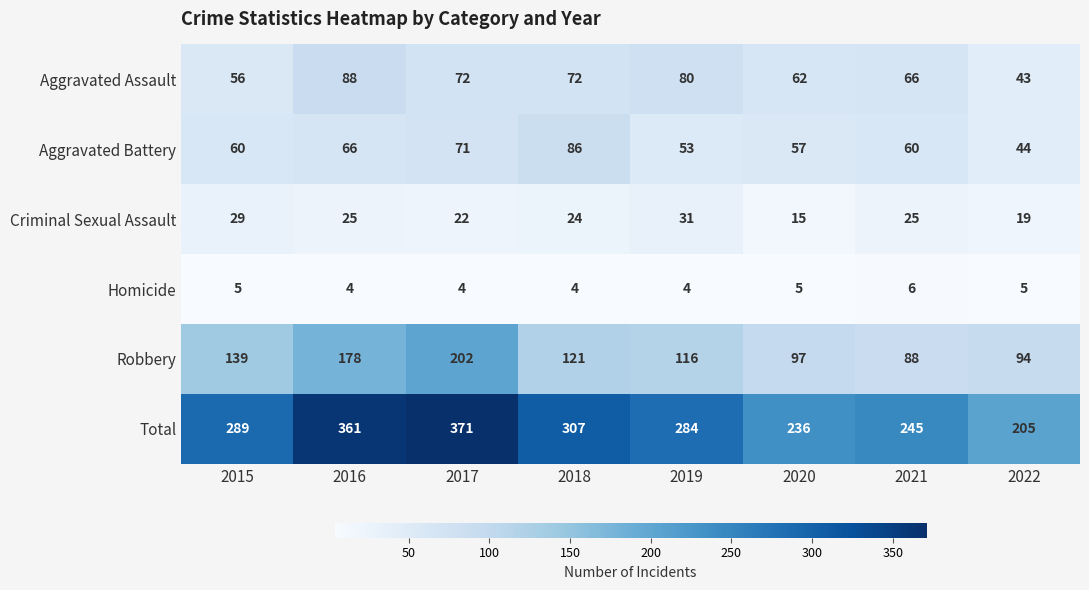

Where does the Criminal Sexual Assault series first go above 25?

2015